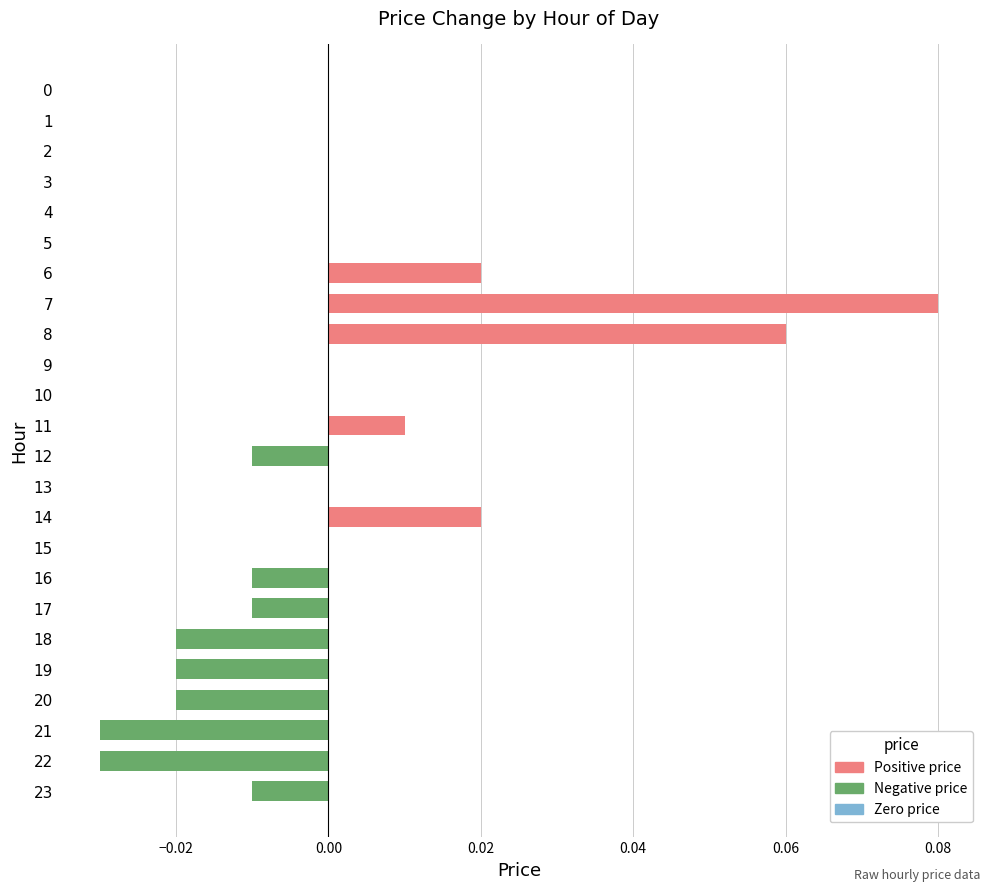

Count the number of data series in this chart.

1